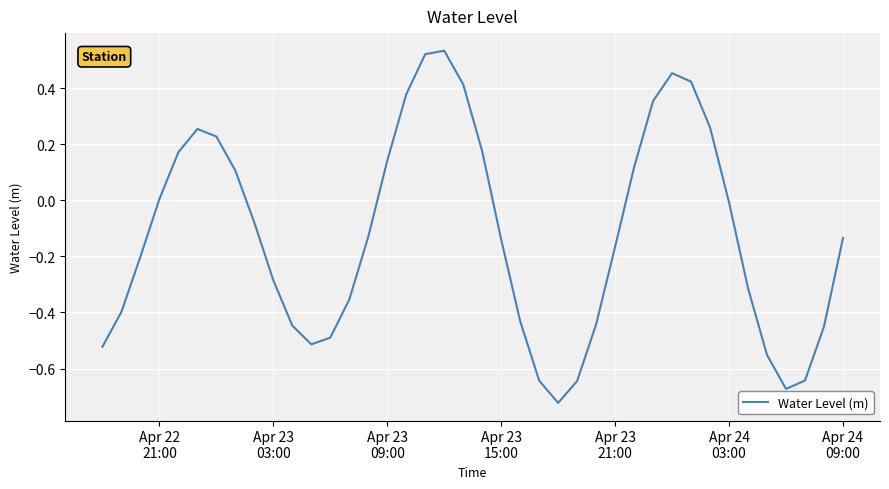

Does the chart display data point markers on the line(s)?

No